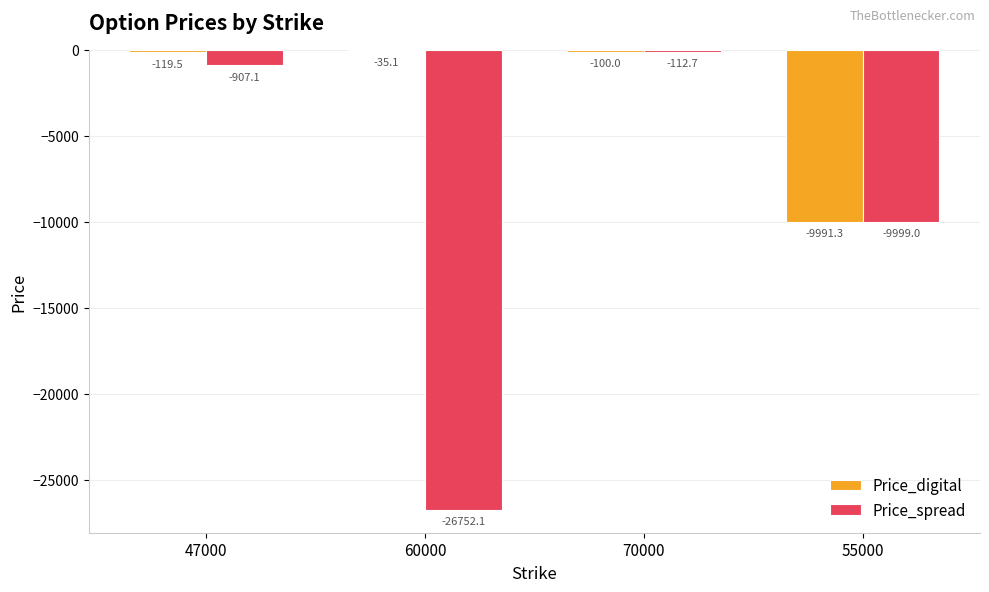

Reading right to left, extract all data points from this chart.

Price_digital: -9991.3	-100.0	-35.1	-119.5
Price_spread: -9999.0	-112.7	-26752.1	-907.1